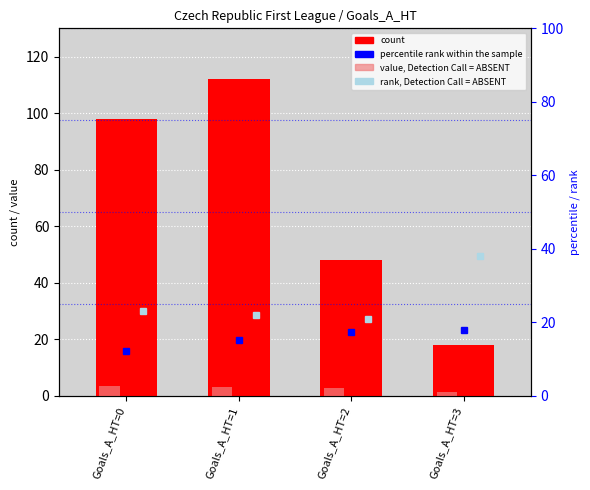

How many data points in value, Detection Call = ABSENT are less than 3?

2